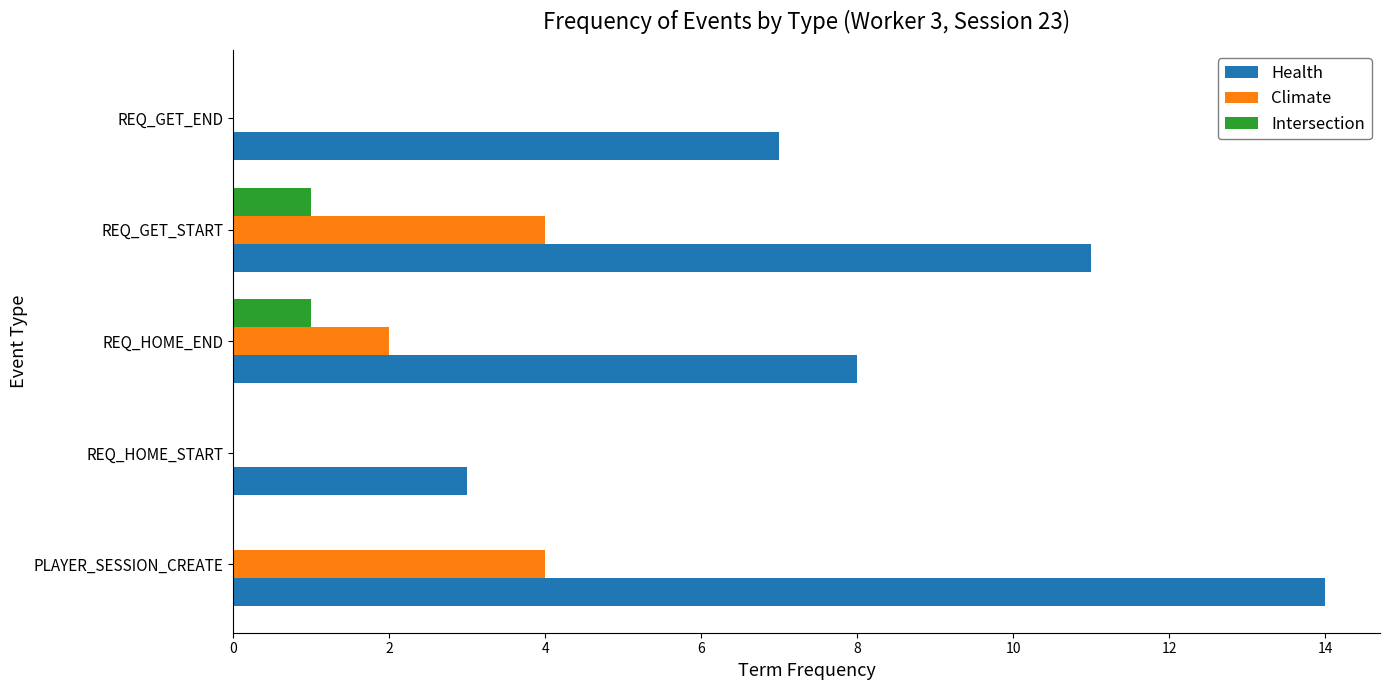

What is the sum of all Climate values?

10